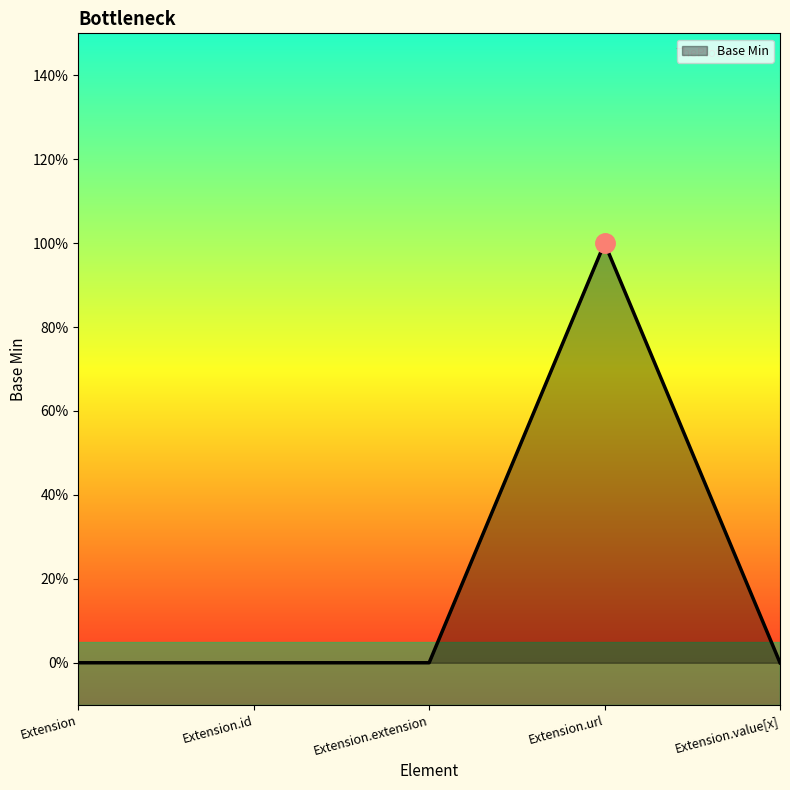

Is this an area chart (filled region under the line)?

Yes